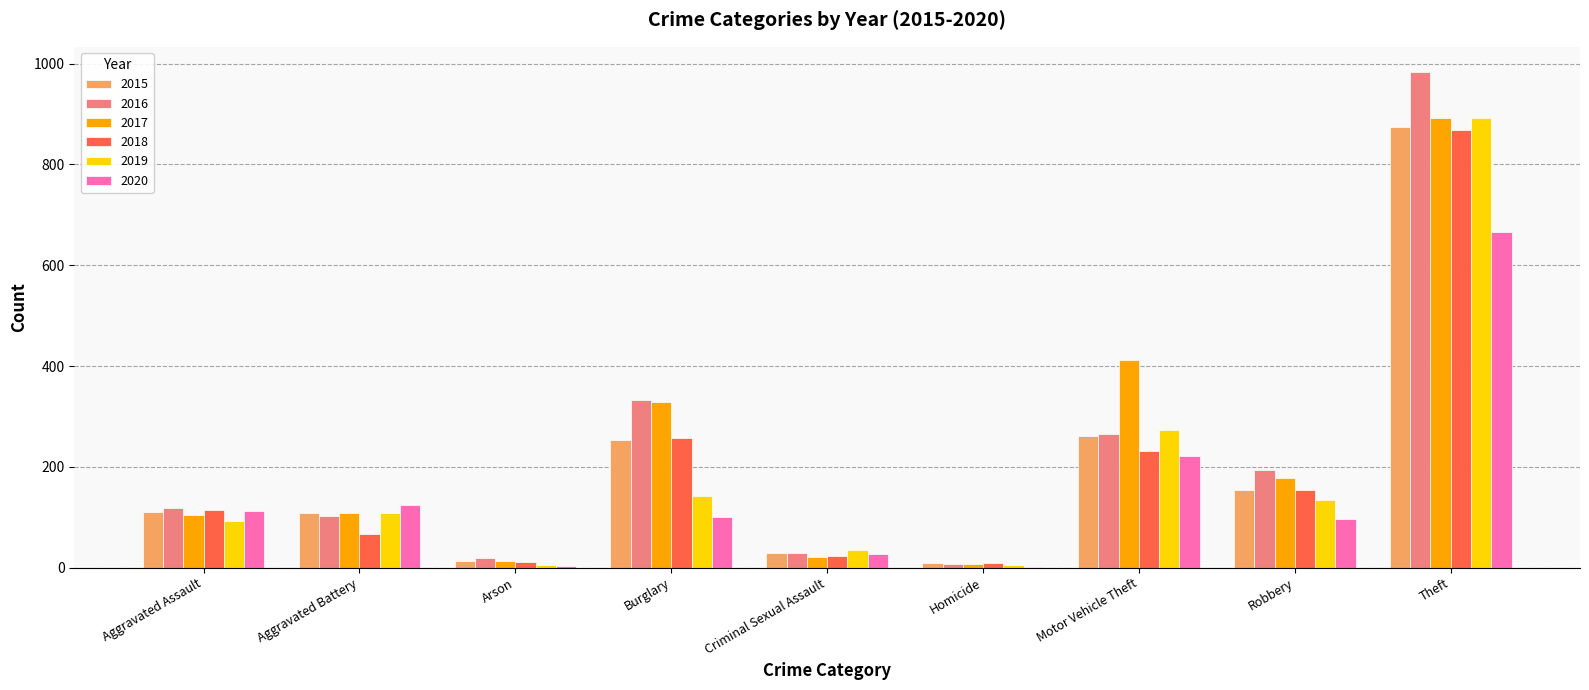

At which label does 2016 reach its peak?

Theft